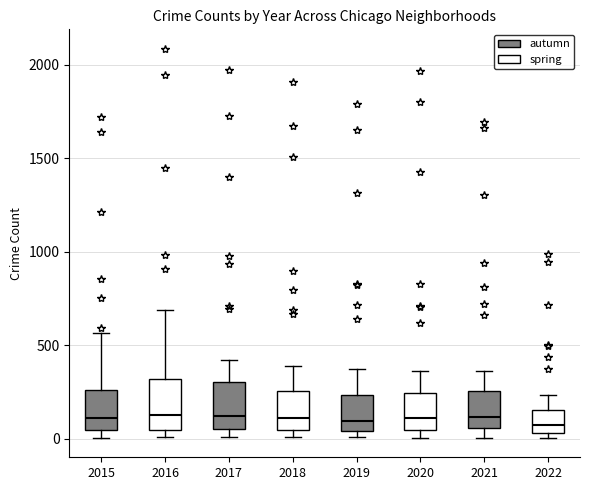

Reading left to right, read every box against the y-axis: the position of its median line, the range the box covers, and the ends of its whiskers. The values are not printed on the chart, so give them approximately, as read against the axis.

2015: median 100, box 50 to 250, whiskers 0 to 550
2016: median 150, box 50 to 300, whiskers 0 to 700
2017: median 100, box 50 to 300, whiskers 0 to 400
2018: median 100, box 50 to 250, whiskers 0 to 400
2019: median 100, box 50 to 250, whiskers 0 to 400
2020: median 100, box 50 to 250, whiskers 0 to 350
2021: median 100, box 50 to 250, whiskers 0 to 350
2022: median 50 (just above the box's lower edge), box 50 to 150, whiskers 0 to 250